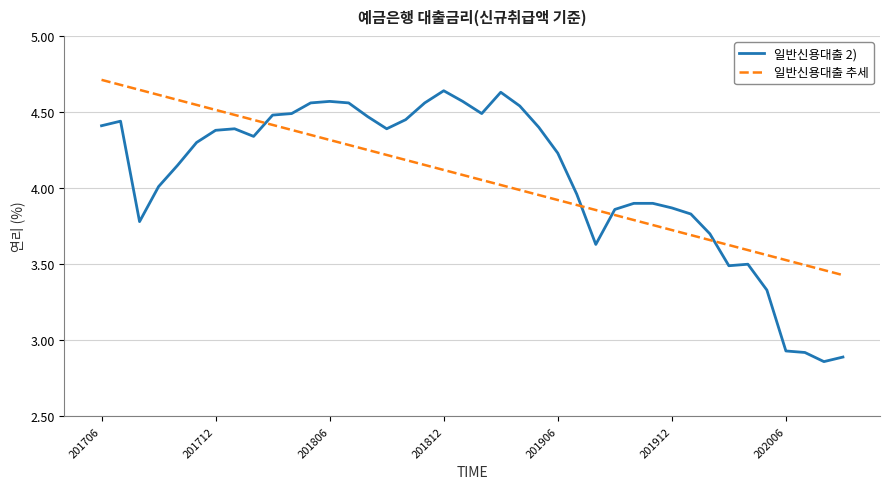

What is the maximum value shown in the chart?

4.7